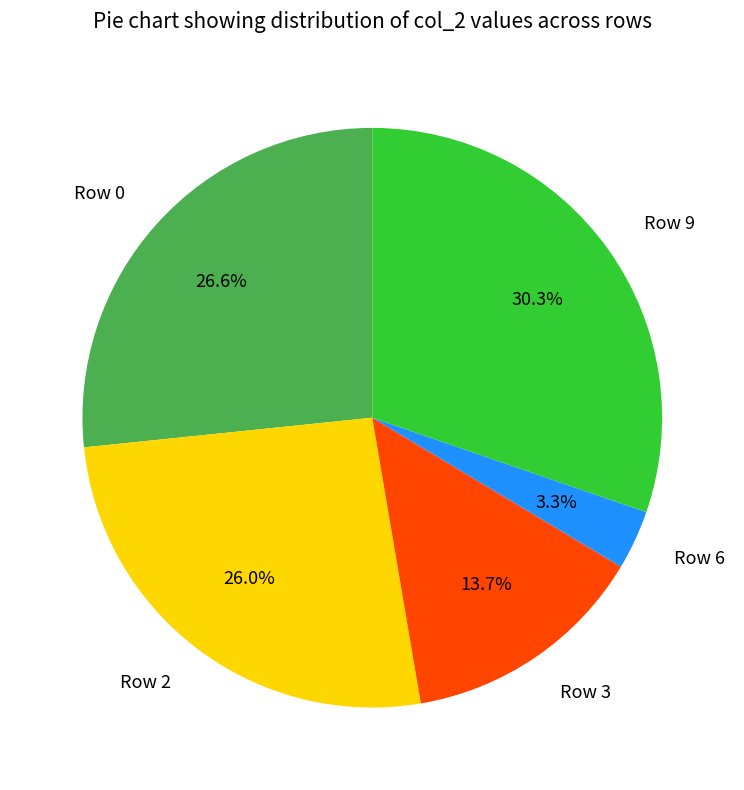

To the nearest percent, what portion does Row 2 represent?

26%